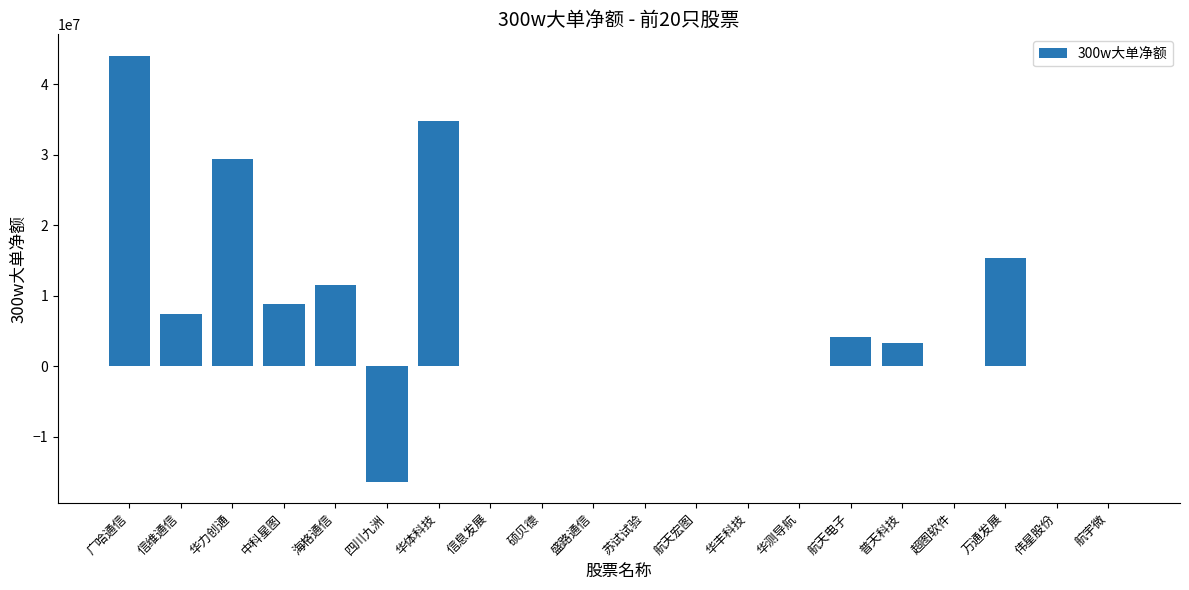

How many series are shown in this chart?

1